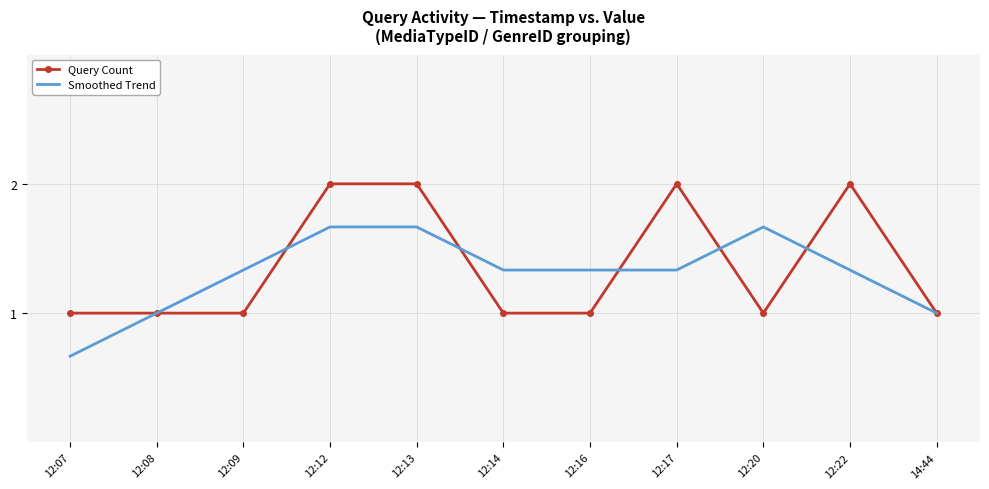

What is the total value across all series at 14:44?

2.0